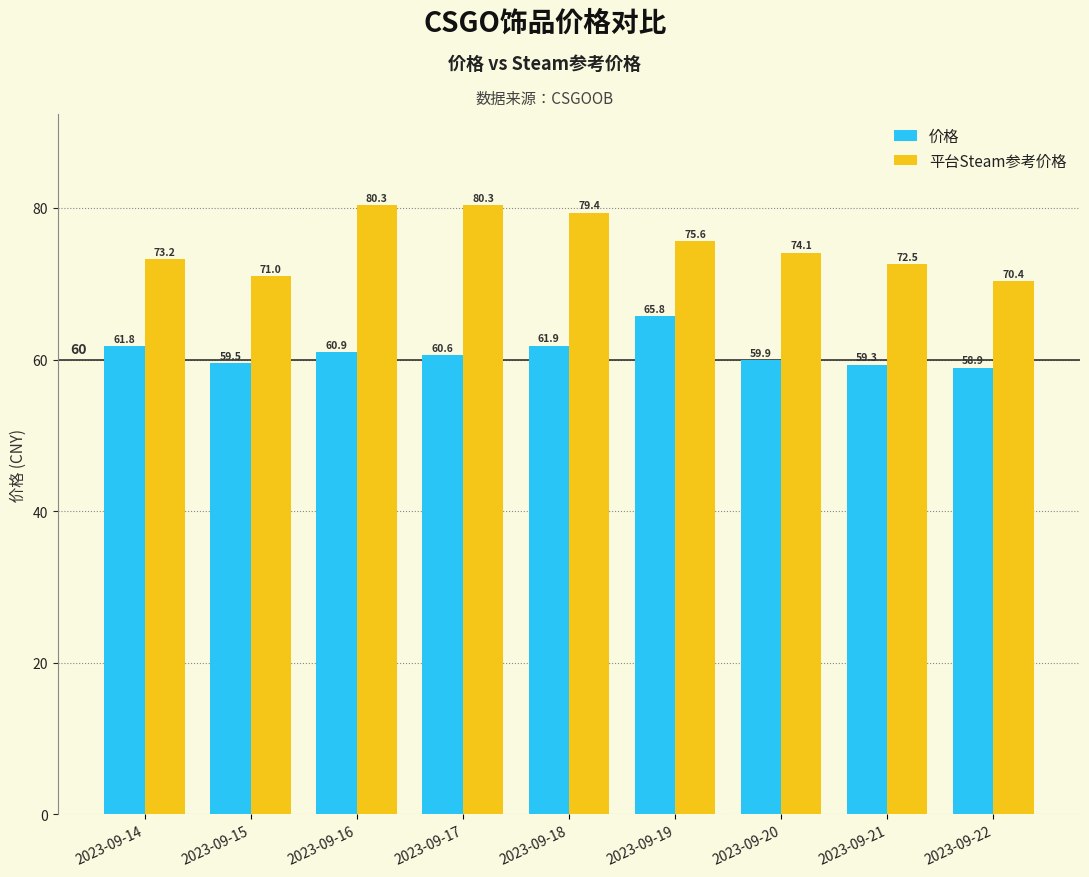

True or false: 平台Steam参考价格 has a value of 73.2 at 2023-09-14.

True